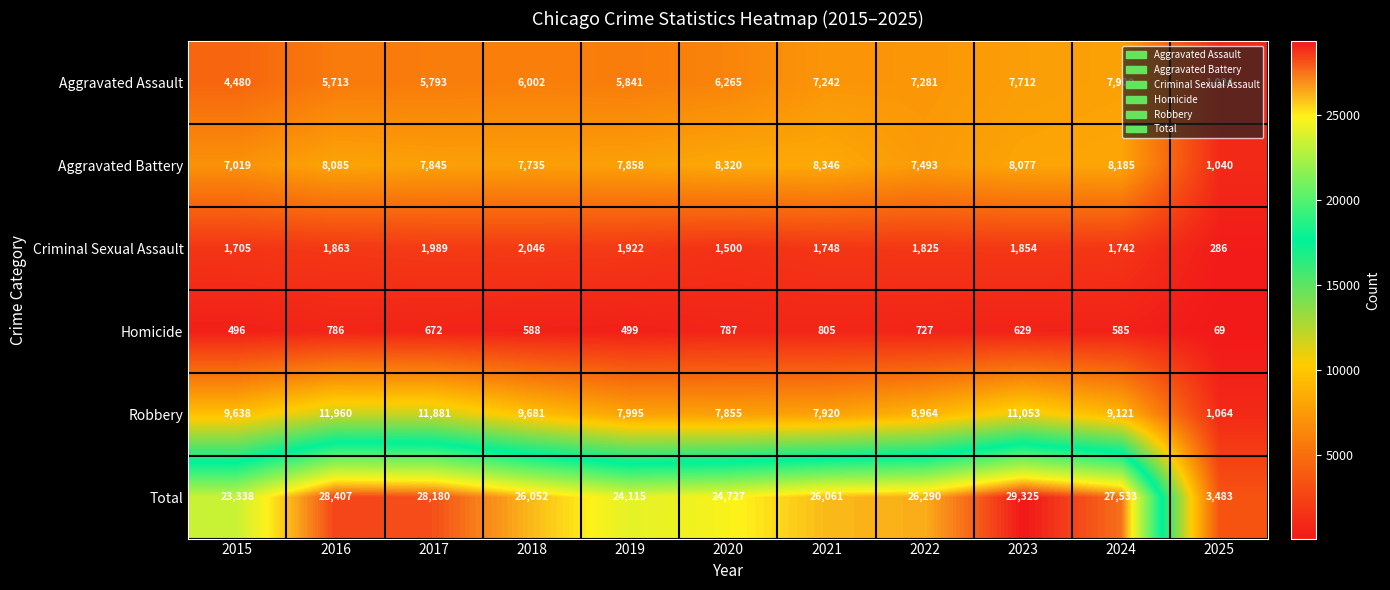

Rank the series by their maximum value, from lowest to highest.

Homicide, Criminal Sexual Assault, Aggravated Assault, Aggravated Battery, Robbery, Total